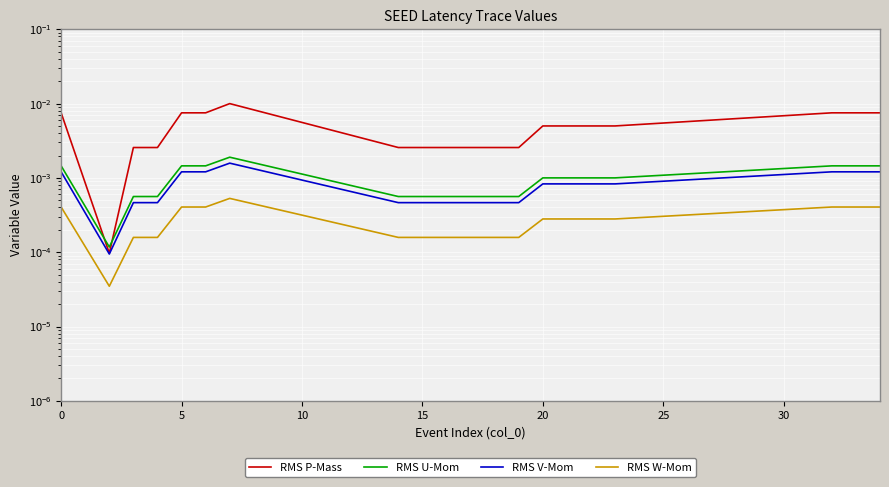

How many distinct data groups are displayed?

4